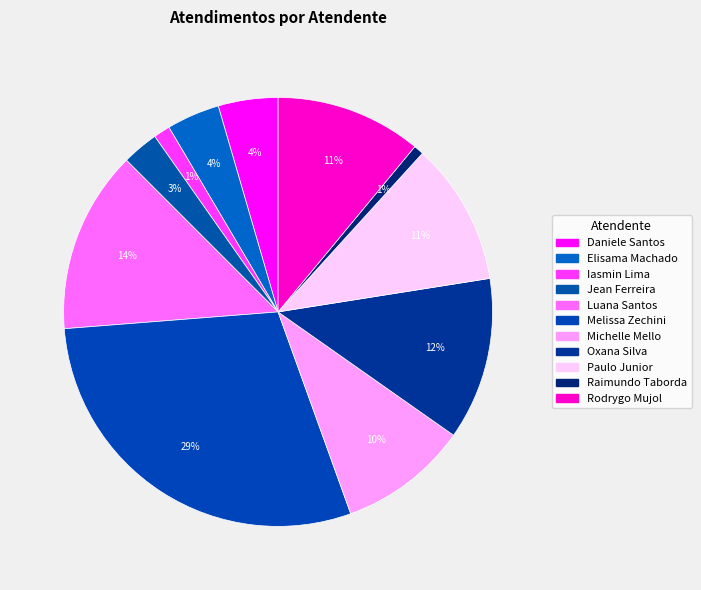

How many slices are in this pie chart?

11